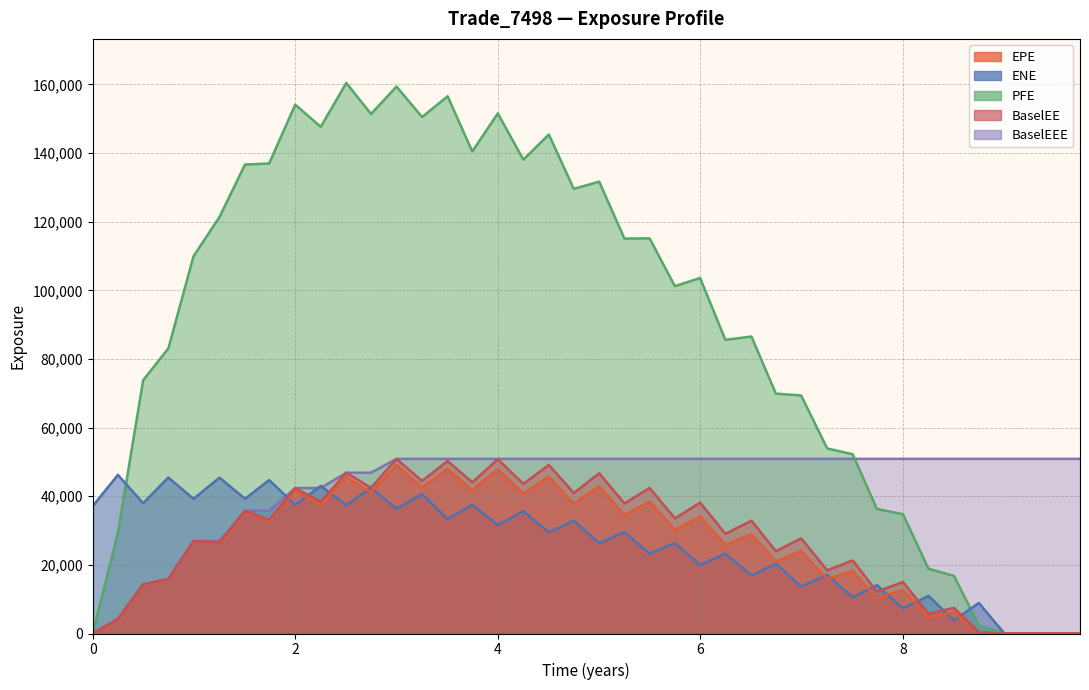

Is the value of ENE at 33 greater than the value of PFE at 12?

No